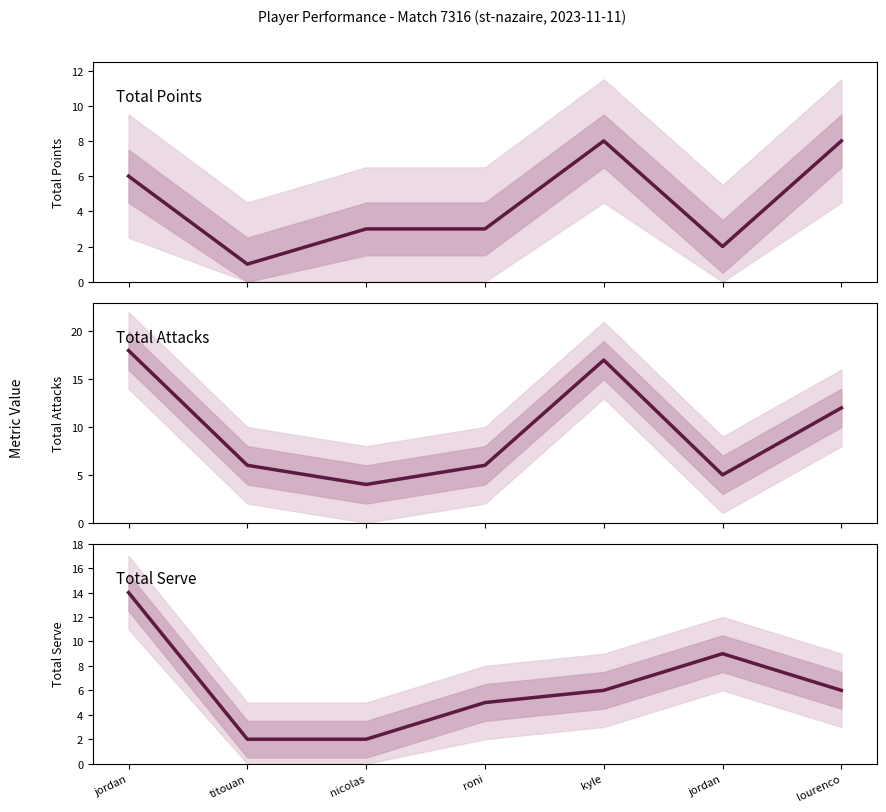

At which category does Total Points reach its first local valley?

titouan